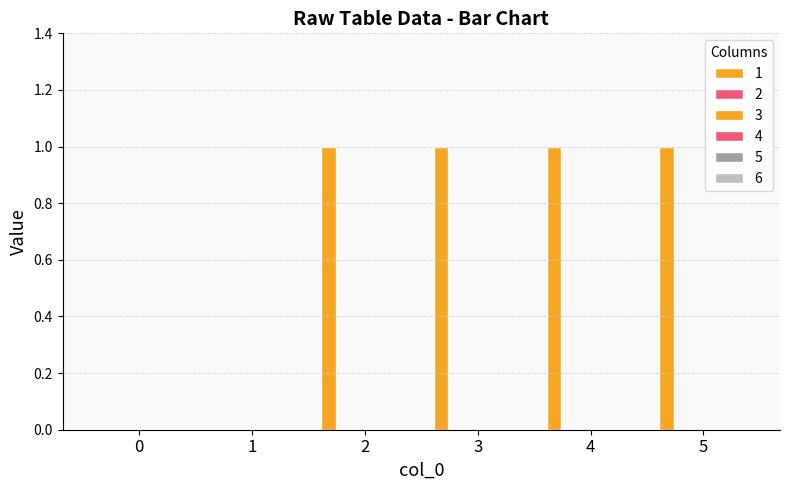

Reading left to right, what are all the values shown in this chart?

1: 0=0	1=0	2=1	3=1	4=1	5=1
2: 0=0	1=0	2=0	3=0	4=0	5=0
3: 0=0	1=0	2=0	3=0	4=0	5=0
4: 0=0	1=0	2=0	3=0	4=0	5=0
5: 0=0	1=0	2=0	3=0	4=0	5=0
6: 0=0	1=0	2=0	3=0	4=0	5=0